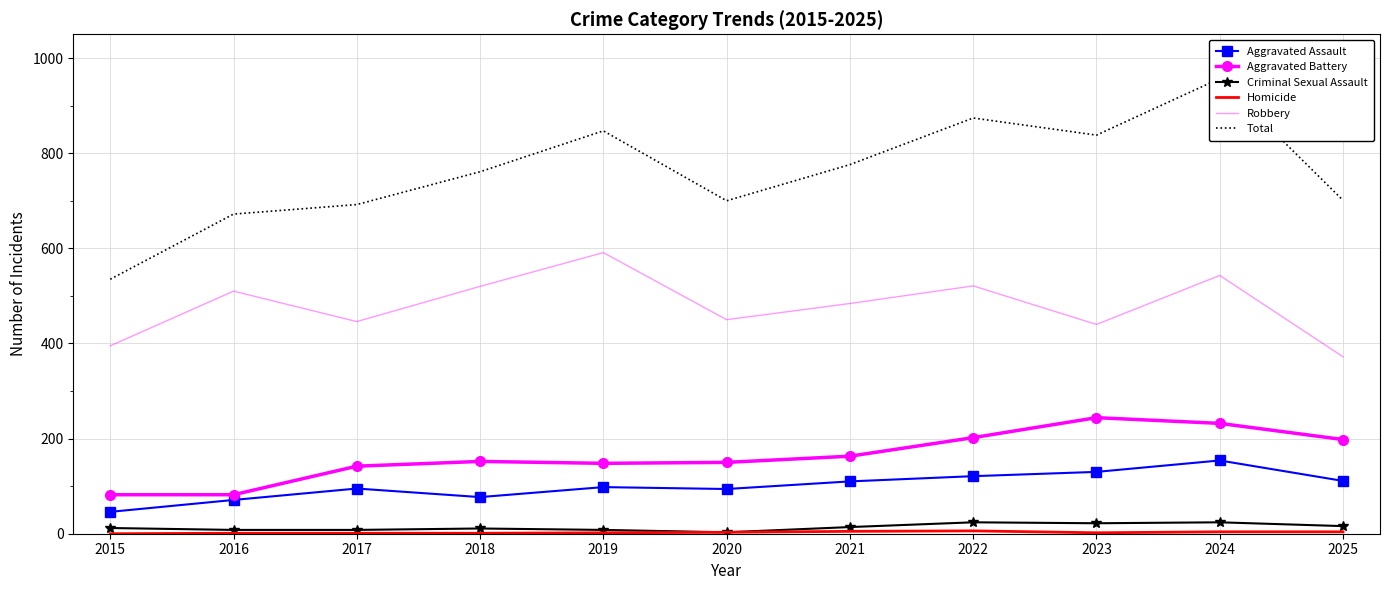

The Robbery series shows 446 at 2017. True or false?

True